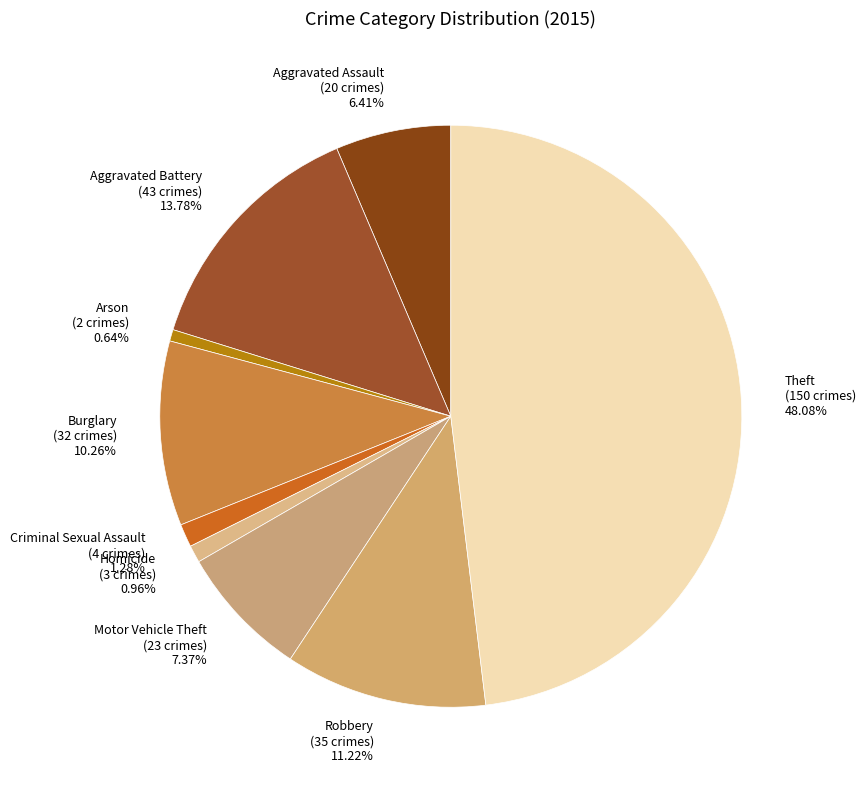

What is the ratio of the value at Homicide to the value at Criminal Sexual Assault?

0.8